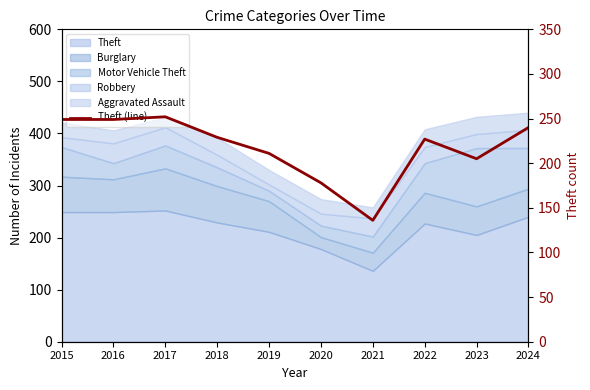

Which category has the highest value across all series?

2017